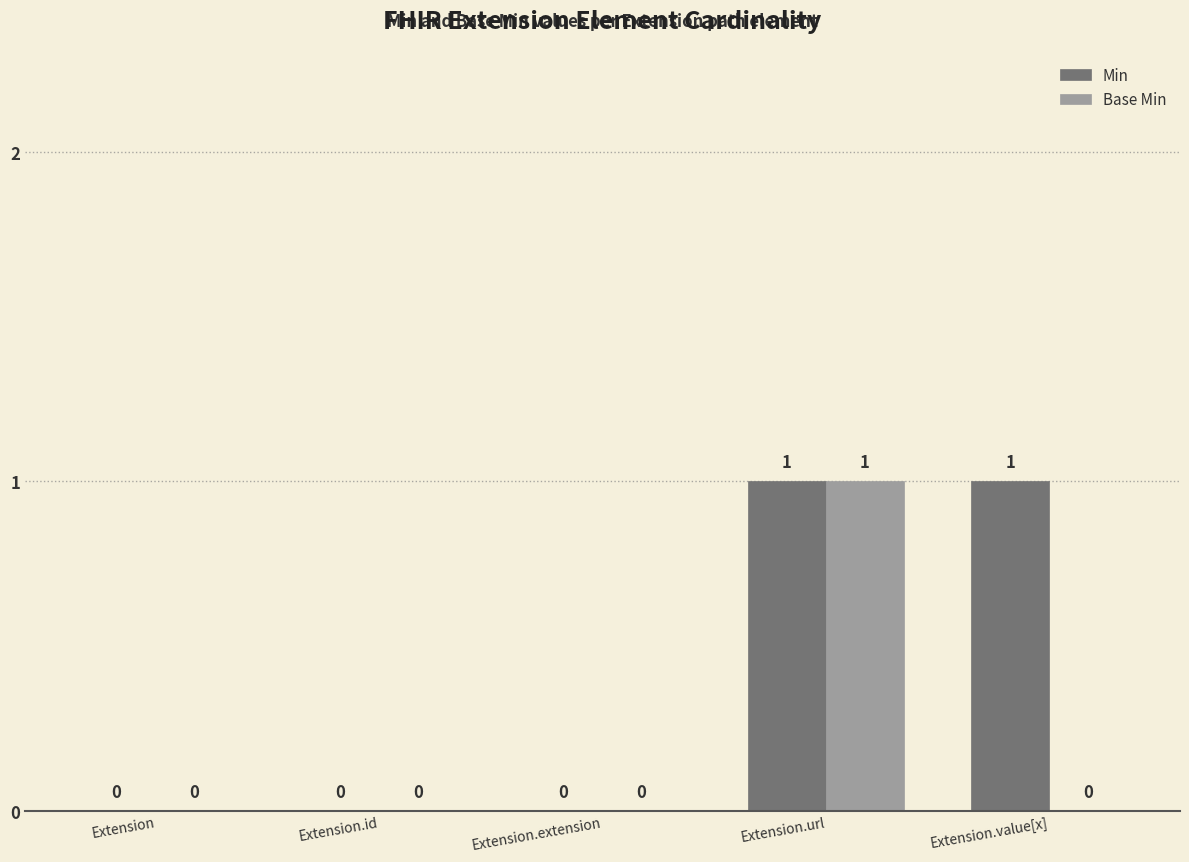

The Base Min series shows 1 at Extension.url. True or false?

True